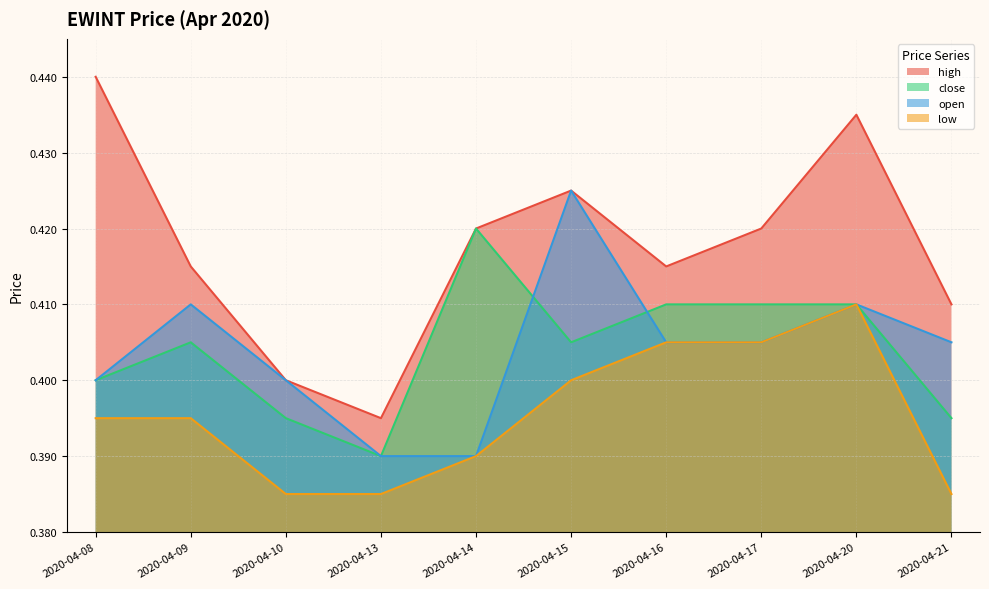

Between 2020-04-14 and 2020-04-21, which is larger?

2020-04-14